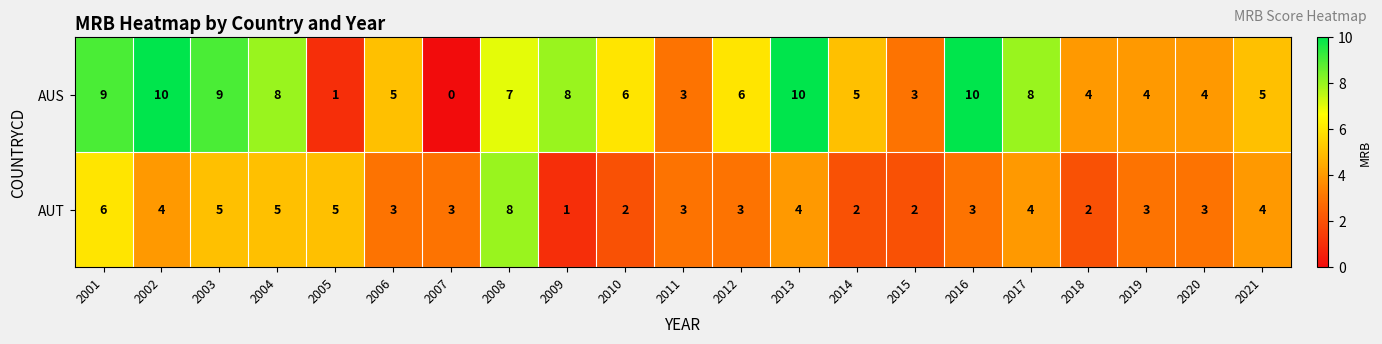

At how many categories does at least one series exceed 0?

21